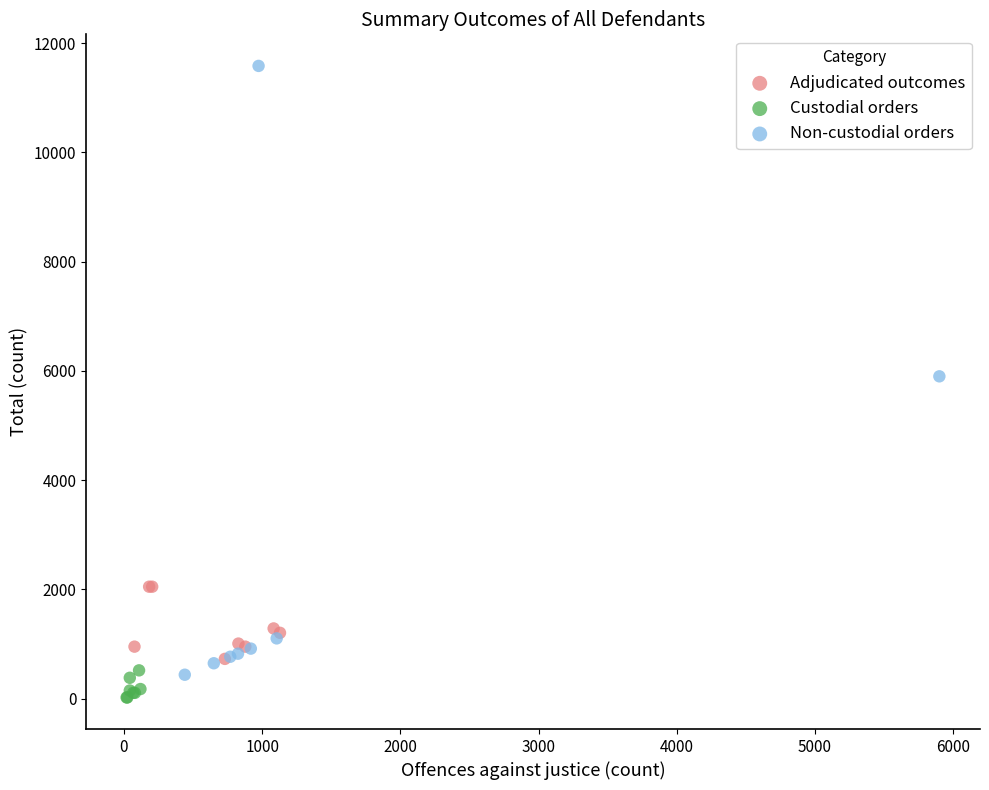

Which series reaches the maximum Y coordinate?

Non-custodial orders